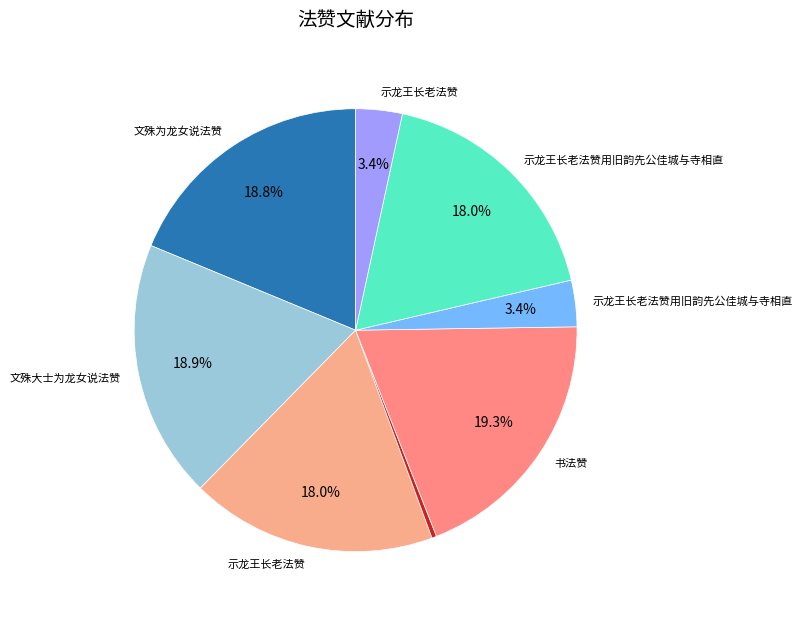

To the nearest percent, what is the average slice percentage?

12%